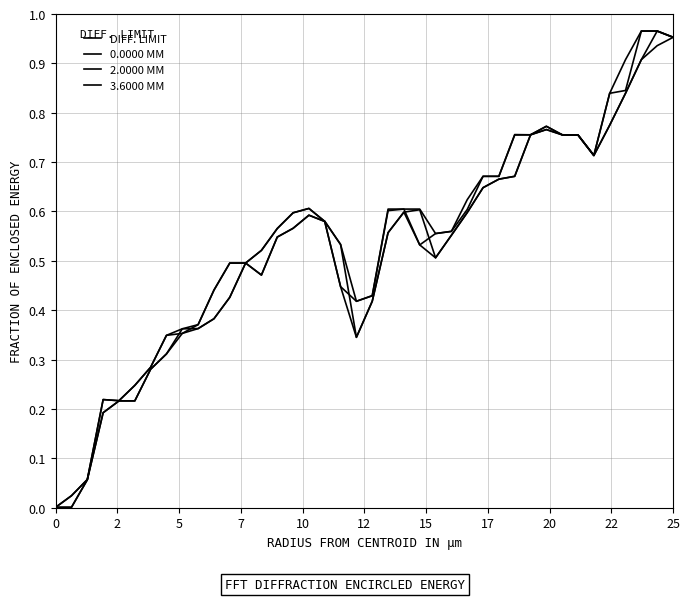

What is the value of the 2.0000 MM point at the 25th from the left?

0.5